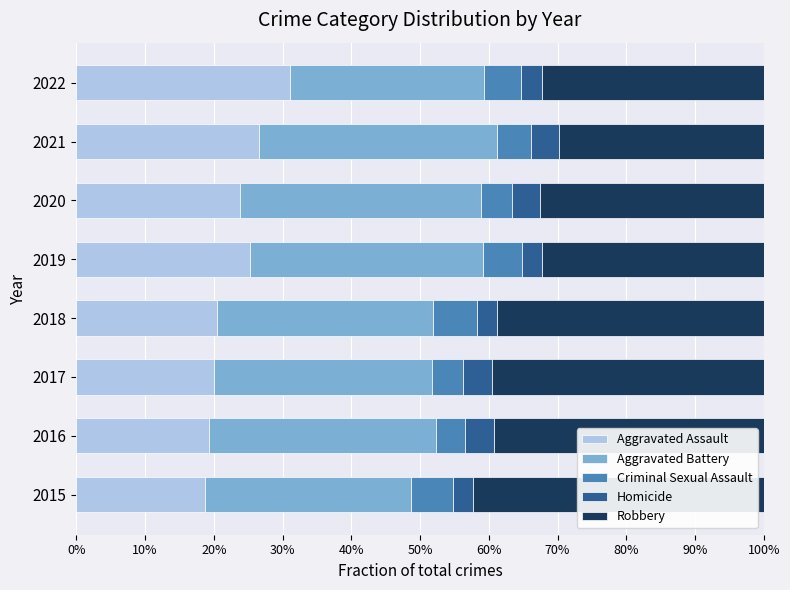

What are all the series names shown in the legend?

Aggravated Assault, Aggravated Battery, Criminal Sexual Assault, Homicide, Robbery